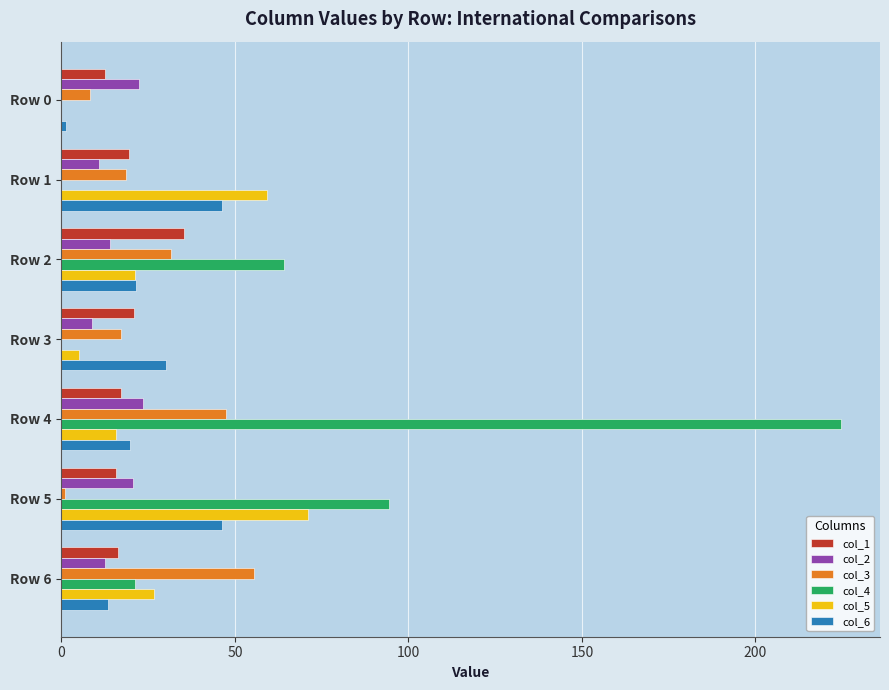

Which series has the largest total across all categories?

col_4